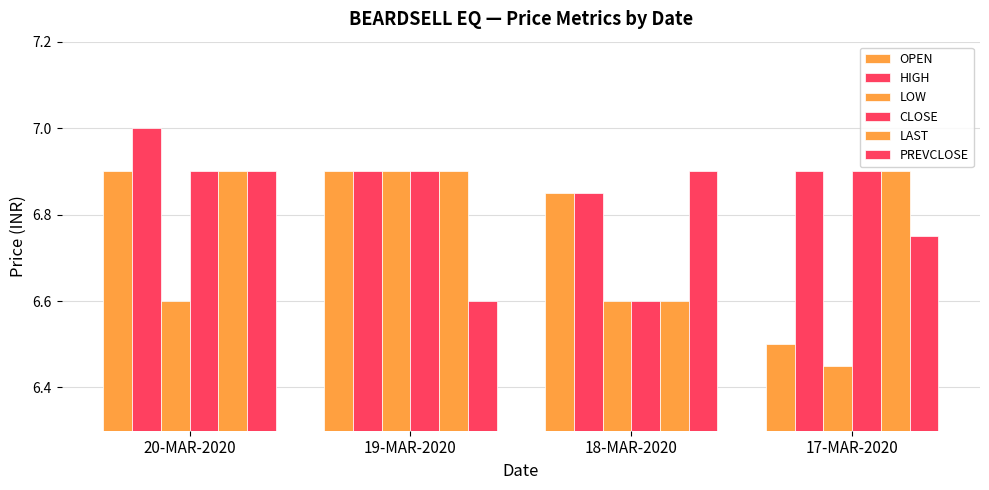

What is the value of the CLOSE bar at the 3rd from the left?

6.6